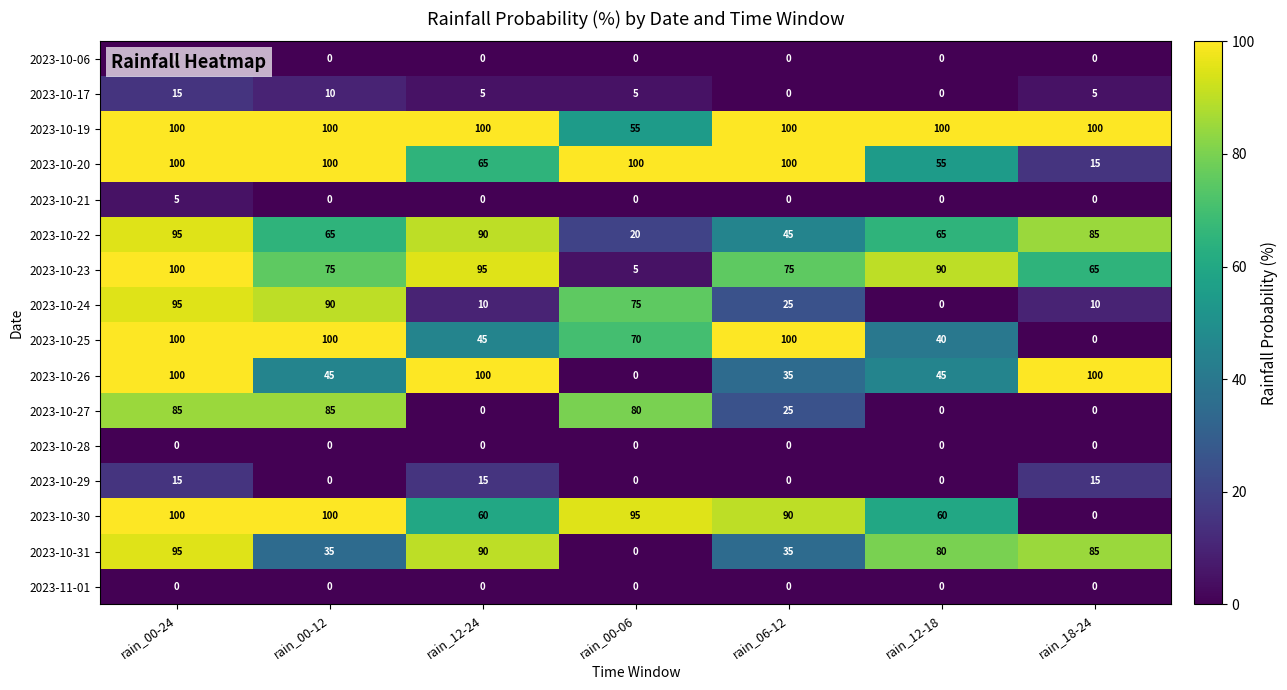

What is the greatest value displayed?

100